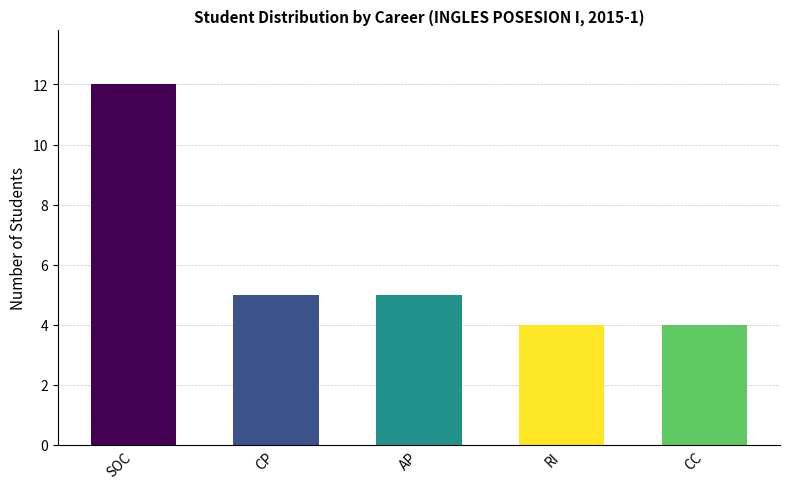

What is the sum of all values?

30